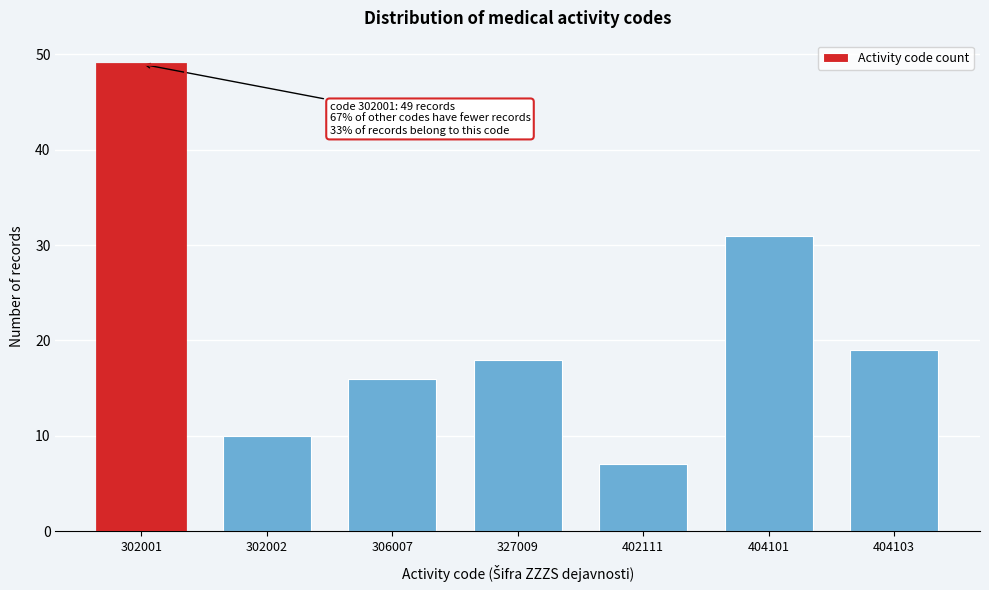

Reading right to left, what are all the values shown in this chart?

19	31	7	18	16	10	49